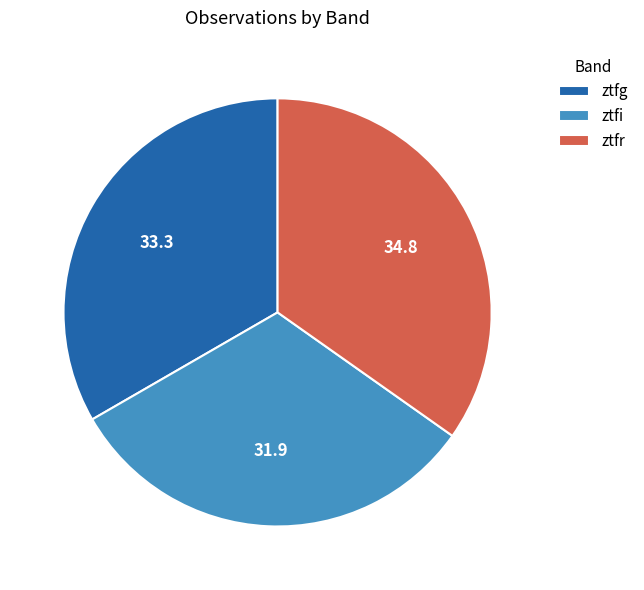

Is there a majority slice in this chart?

No